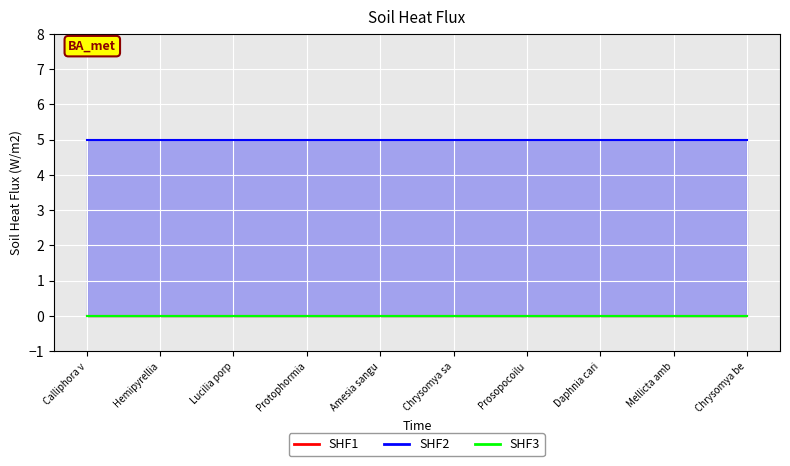

Which series has the largest total across all categories?

SHF2